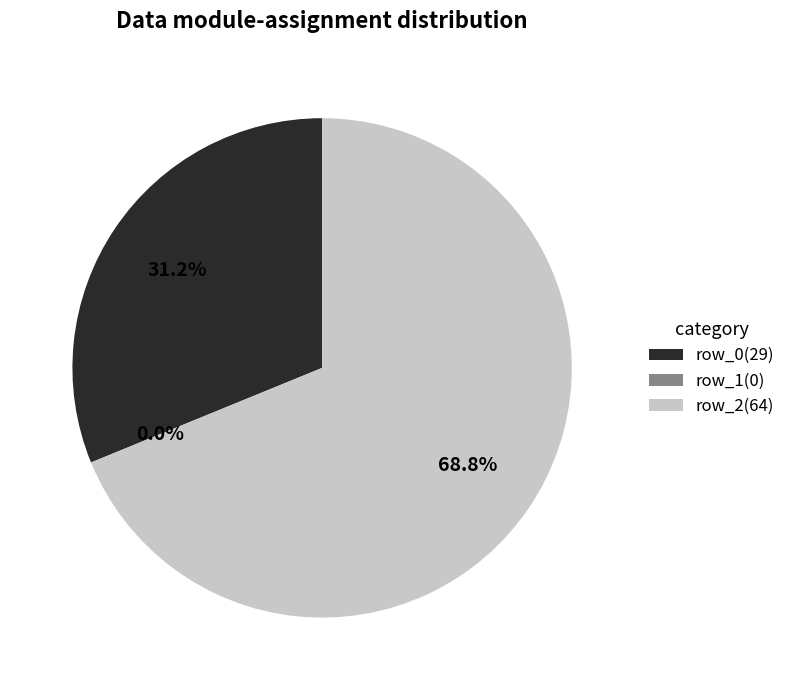

Which slice represents more than half of the pie?

64